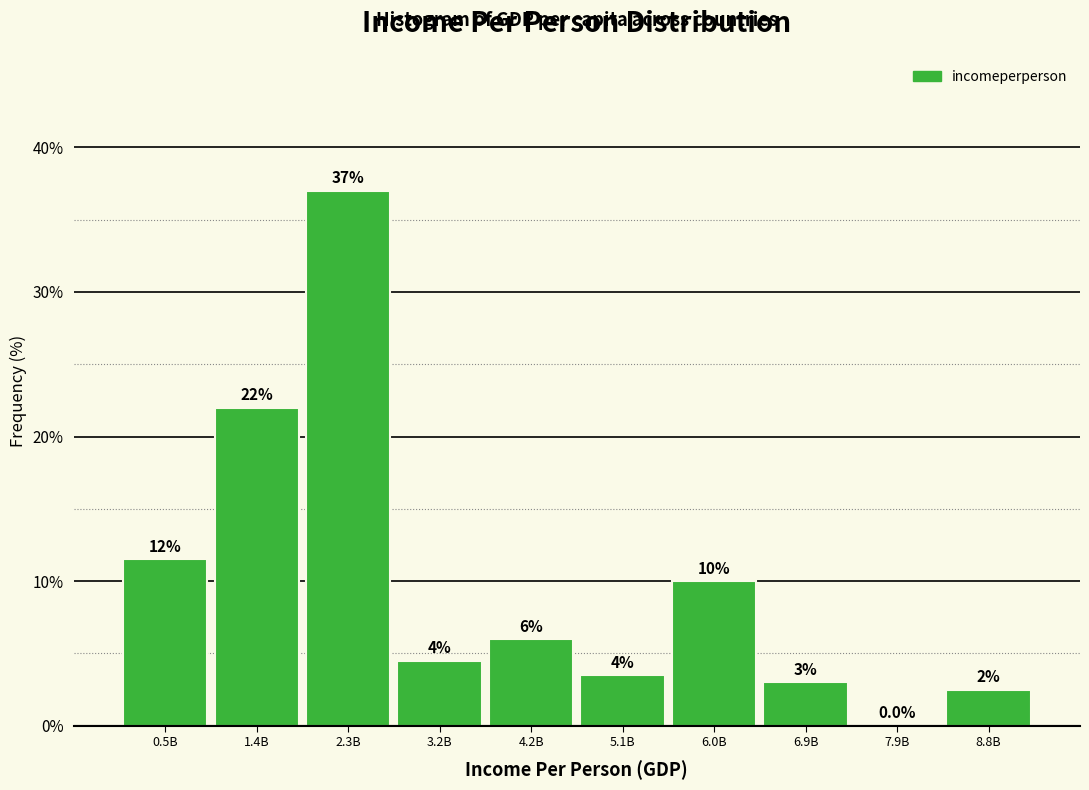

Reading right to left, list all the values displayed in this chart.

8.8B=2.5	7.9B=0.0	6.9B=3.0	6.0B=10.0	5.1B=3.5	4.2B=6.0	3.2B=4.5	2.3B=37.0	1.4B=22.0	0.5B=11.5